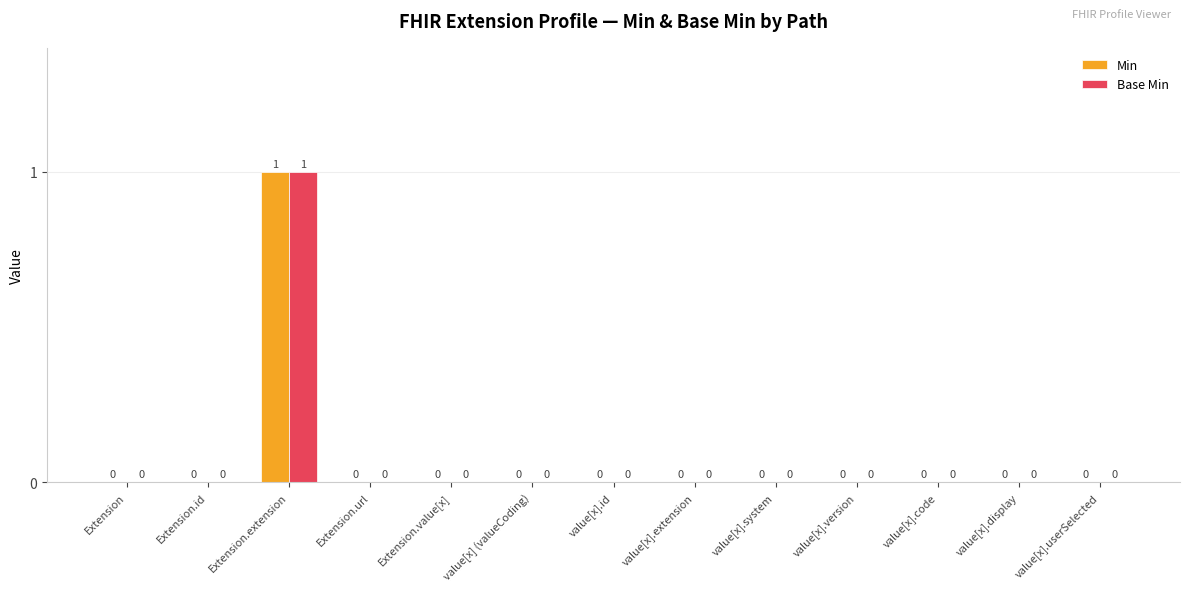

How many Base Min values are between 0 and 1?

13